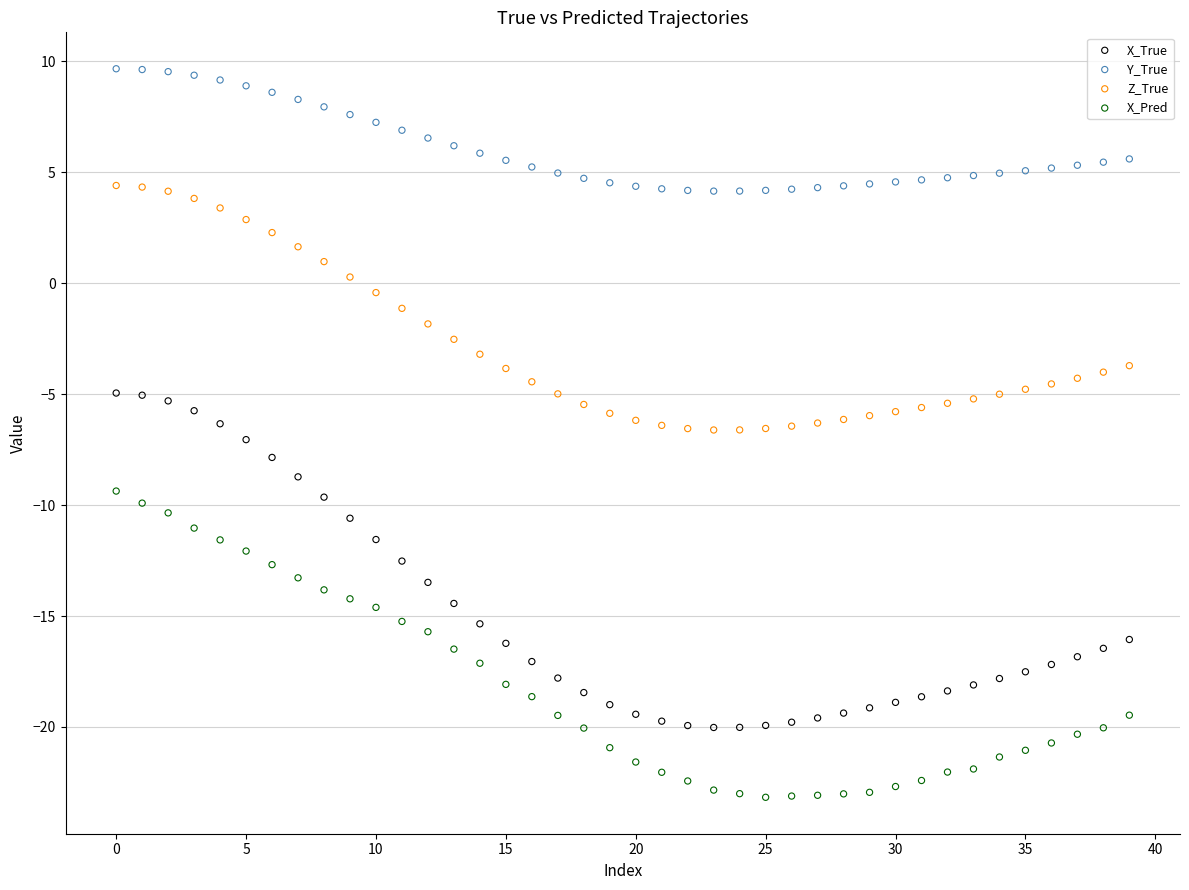

Which series reaches the maximum Y coordinate?

Y_True